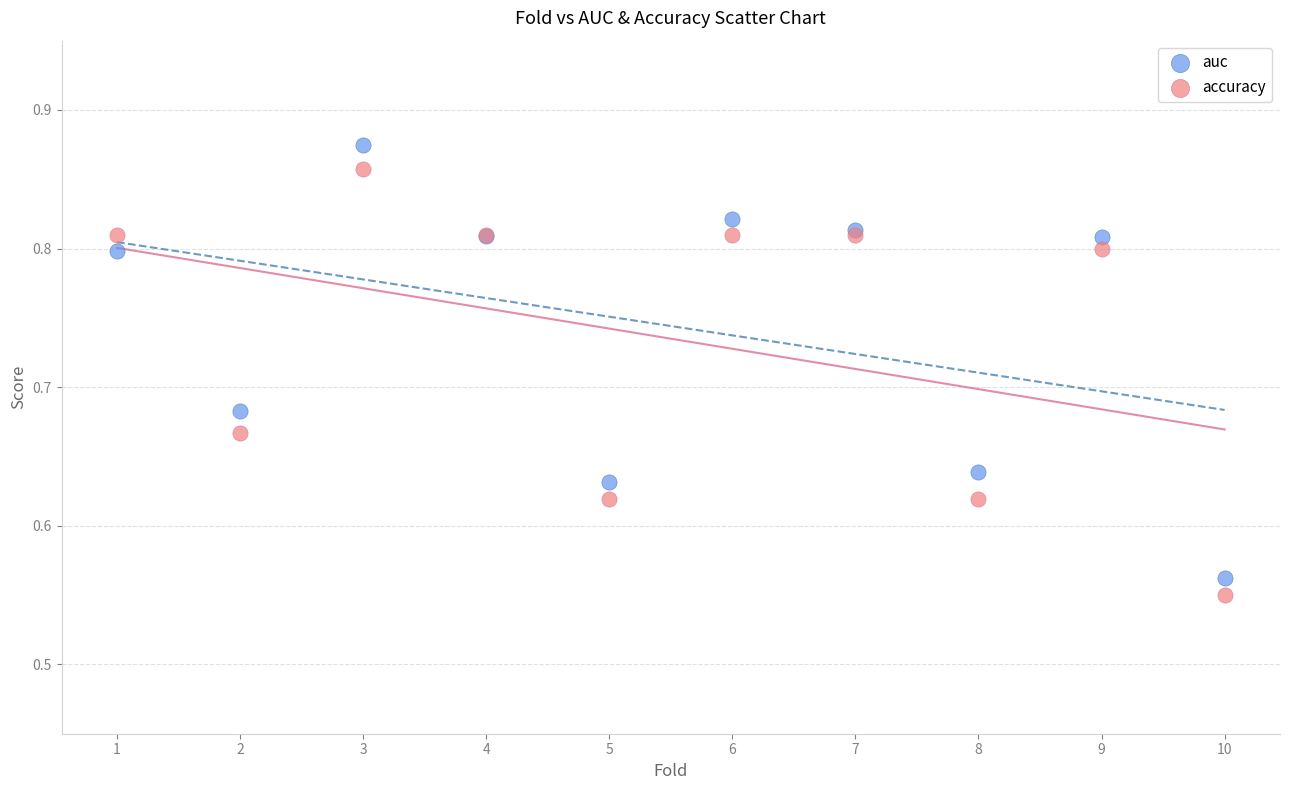

Which series reaches the minimum Y coordinate?

accuracy